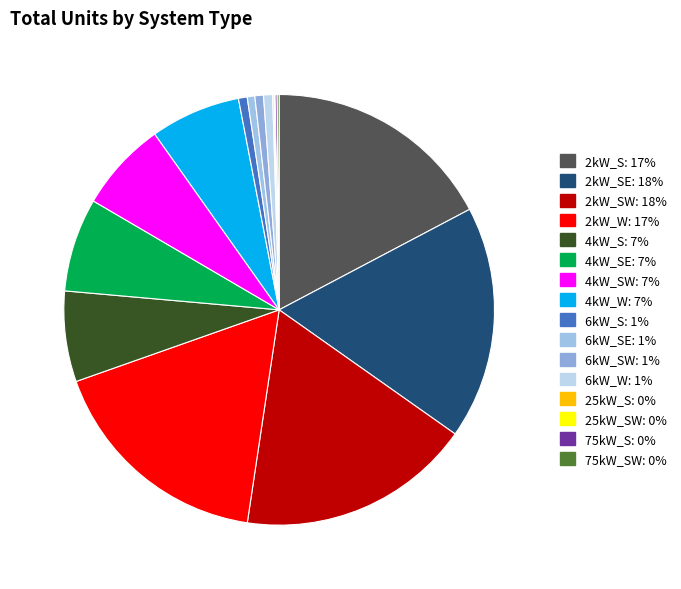

What is the smallest slice in the pie chart?

25kW_SW